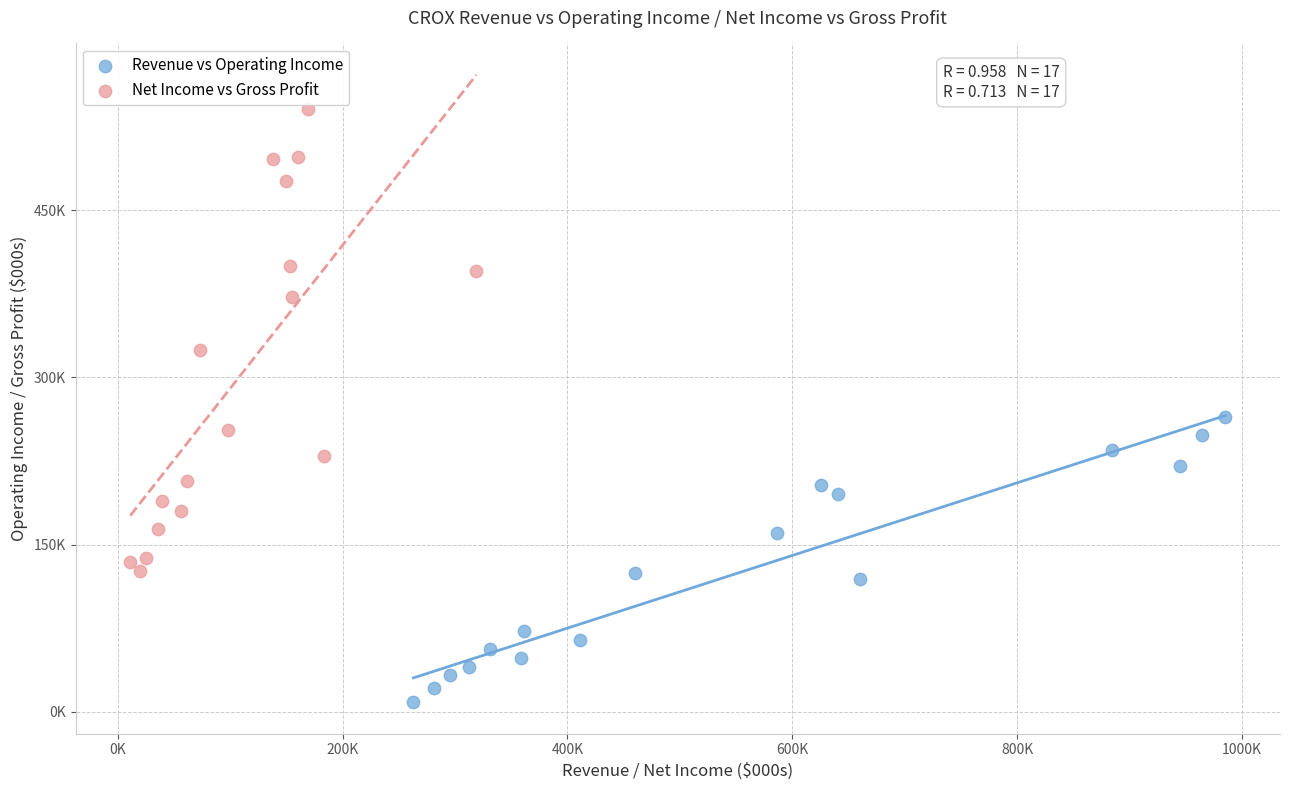

Which series contains the highest Y value?

Net Income vs Gross Profit